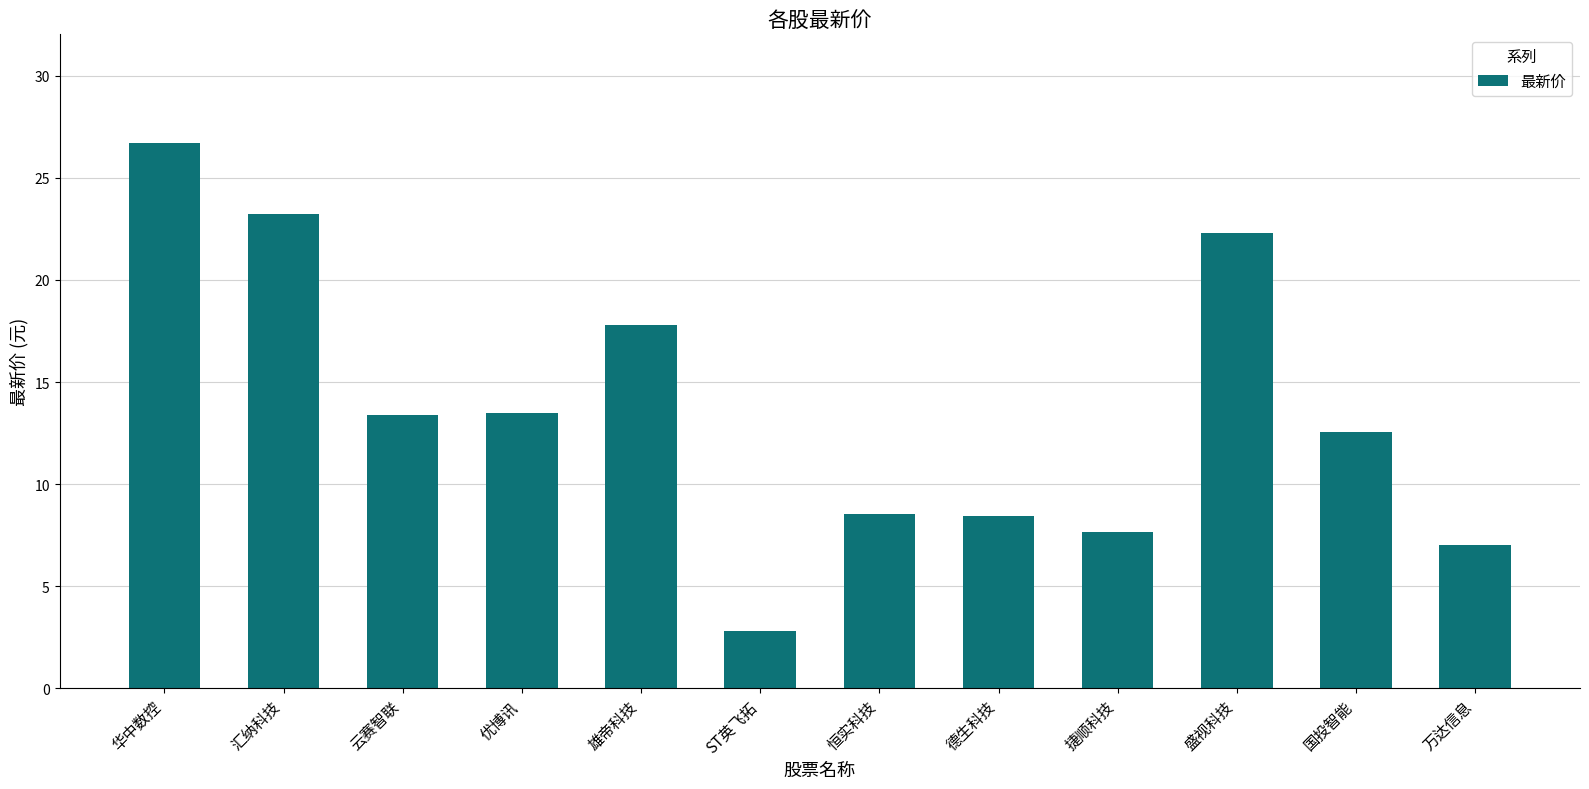

What is the label of the 6th bar from the left?

ST英飞拓